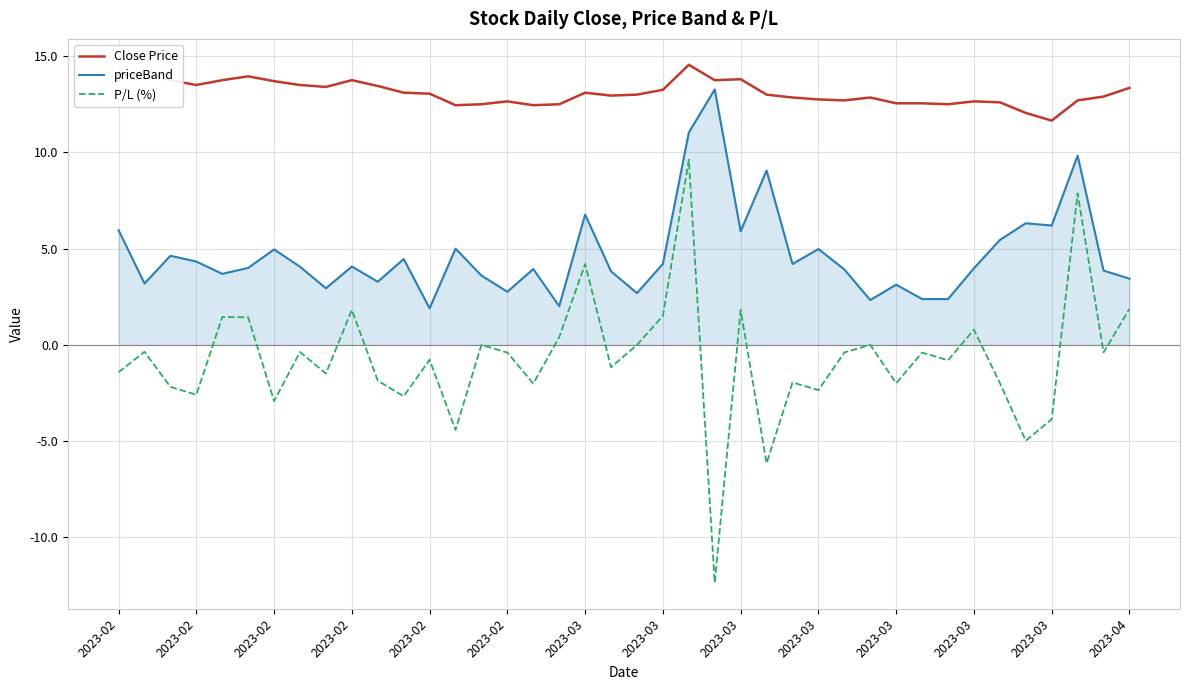

Rank the series by their average value, from lowest to highest.

P/L (%), priceBand, Close Price